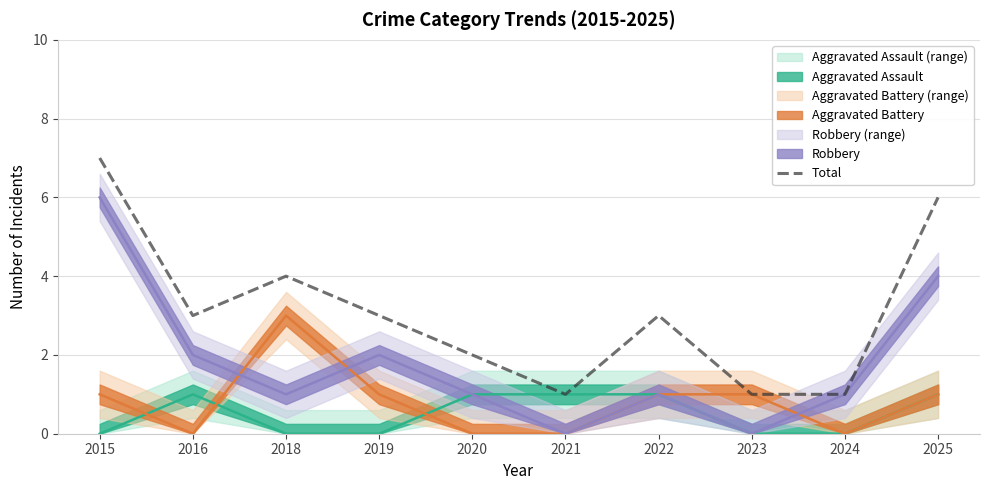

Where does the data first go above 3?

2015